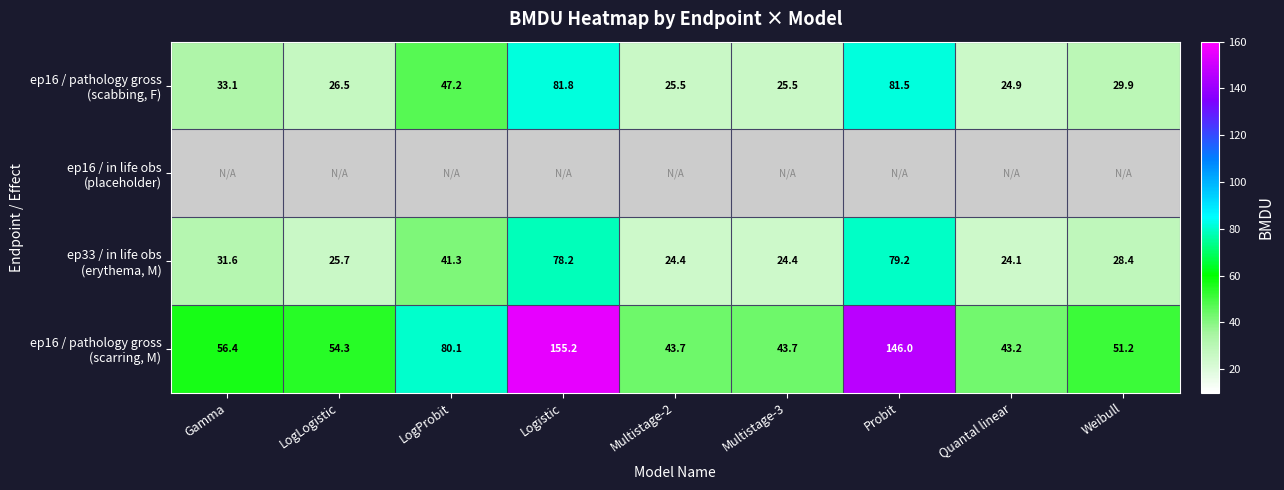

The value of ep16 / pathology gross (scarring, M) at Quantal linear is 70.5. True or false?

False